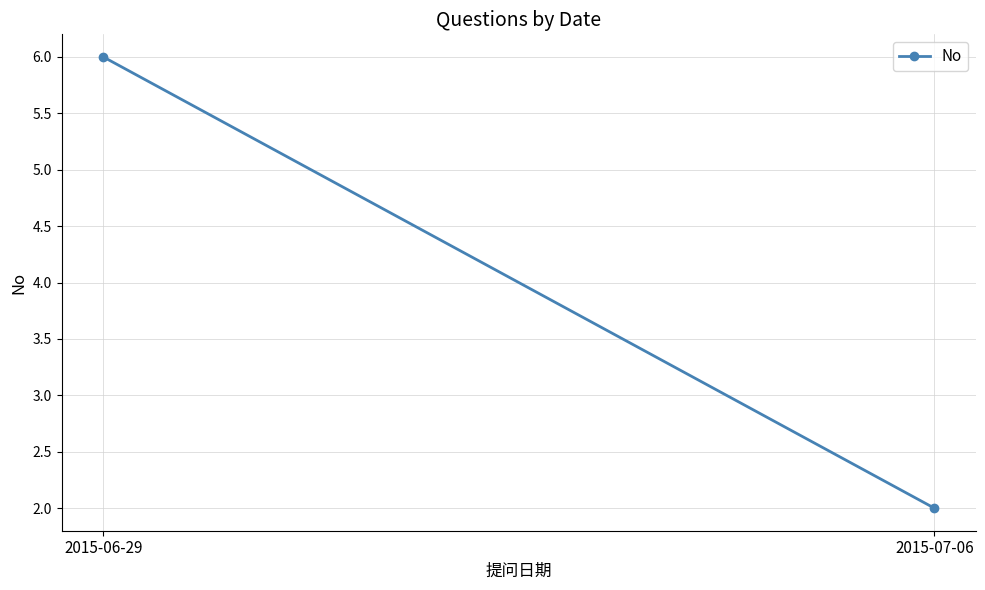

List the labels in order of value, smallest first.

2015-07-06, 2015-06-29